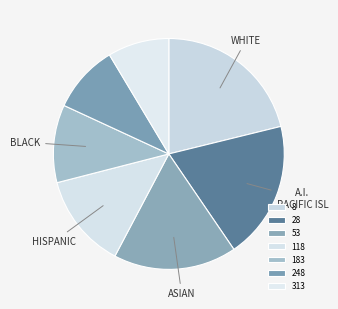

How many slices are in this pie chart?

7